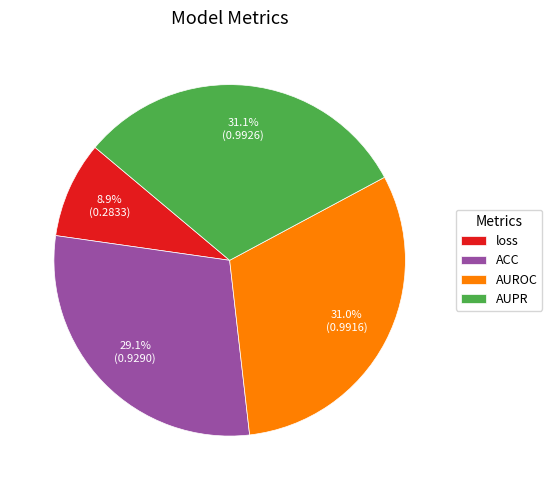

What percentage is NOT represented by ACC?

70.9%